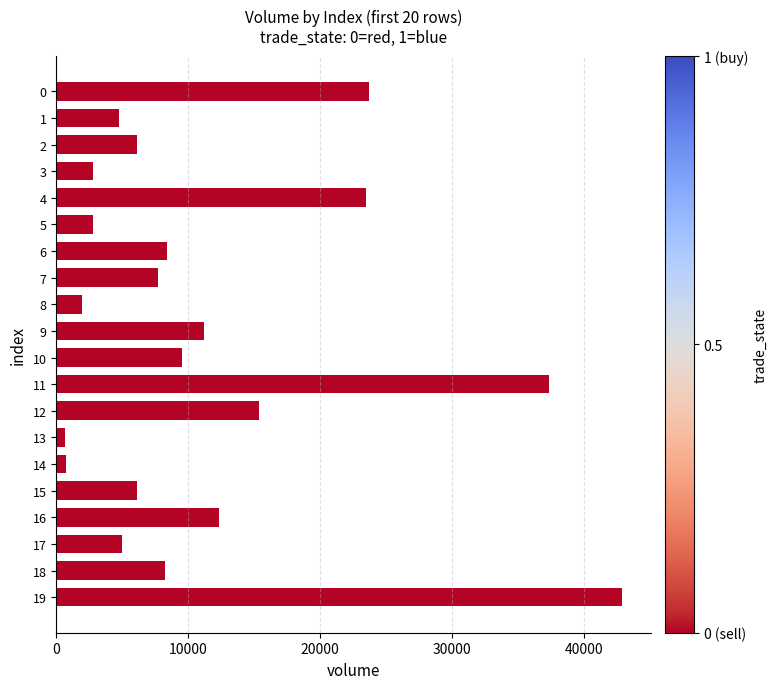

What is the maximum value shown in the chart?

42882.2